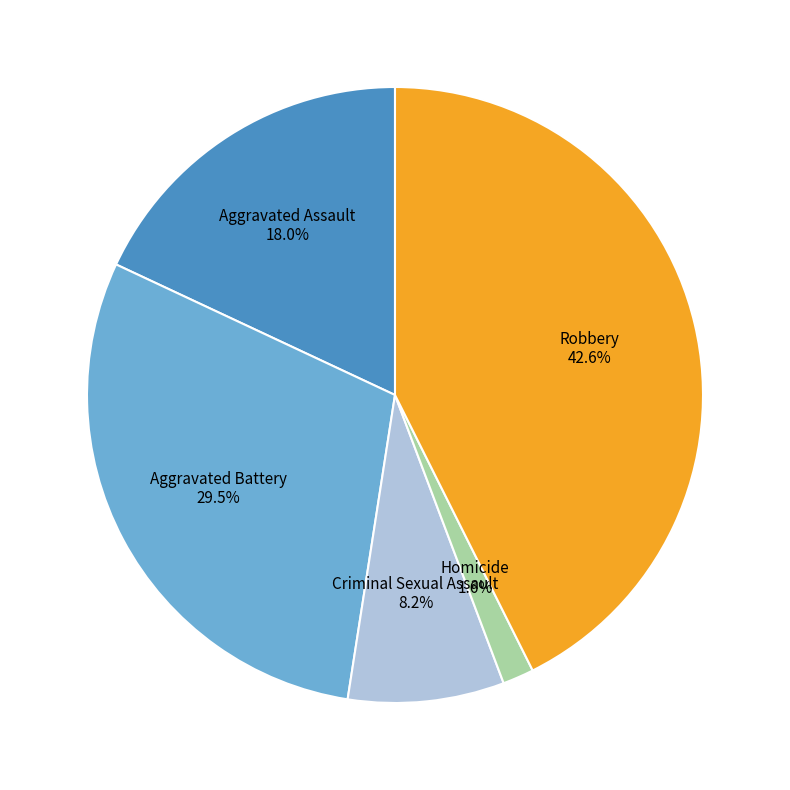

Is there any slice that represents more than half of the pie?

No